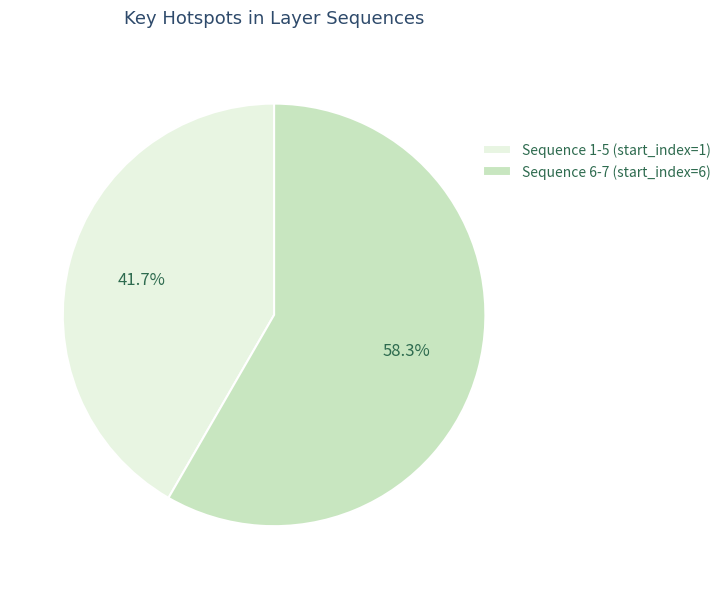

Do Sequence 6-7 (start_index=6) and Sequence 1-5 (start_index=1) together represent more than half of the pie?

Yes